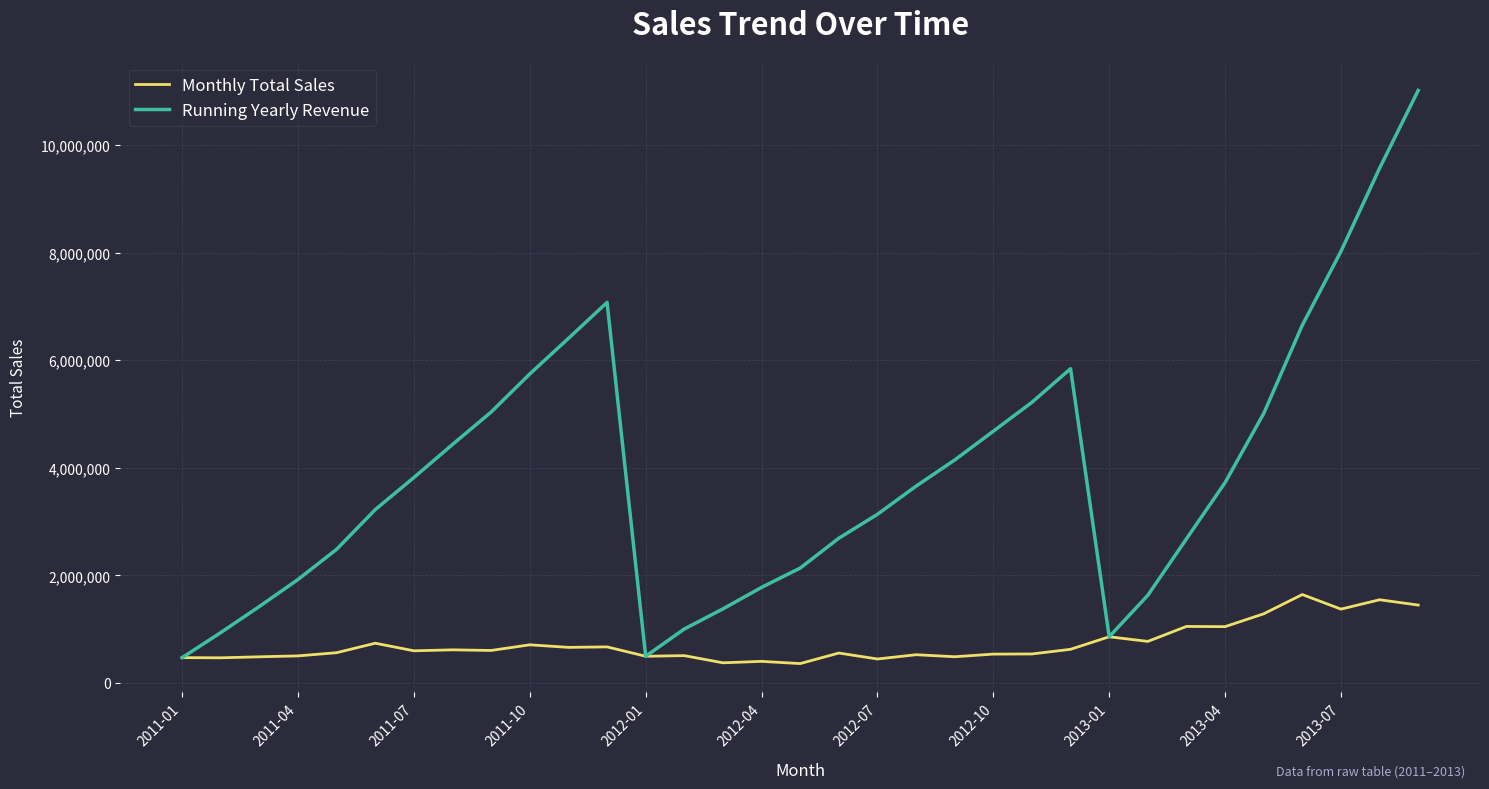

What is the maximum value for Running Yearly Revenue?

11016801